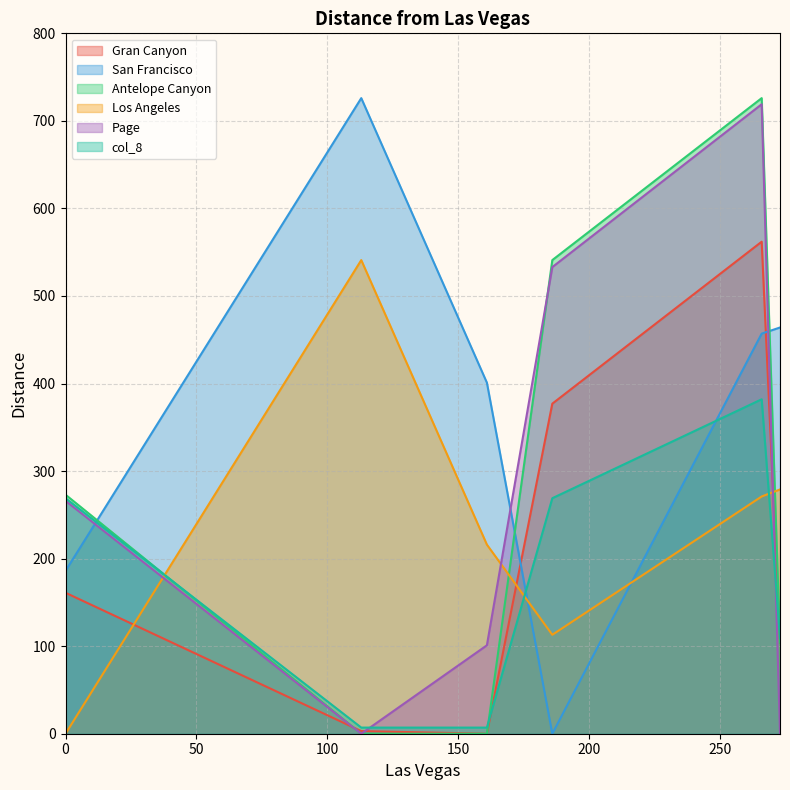

Which has a higher value, 273 or 113?

273